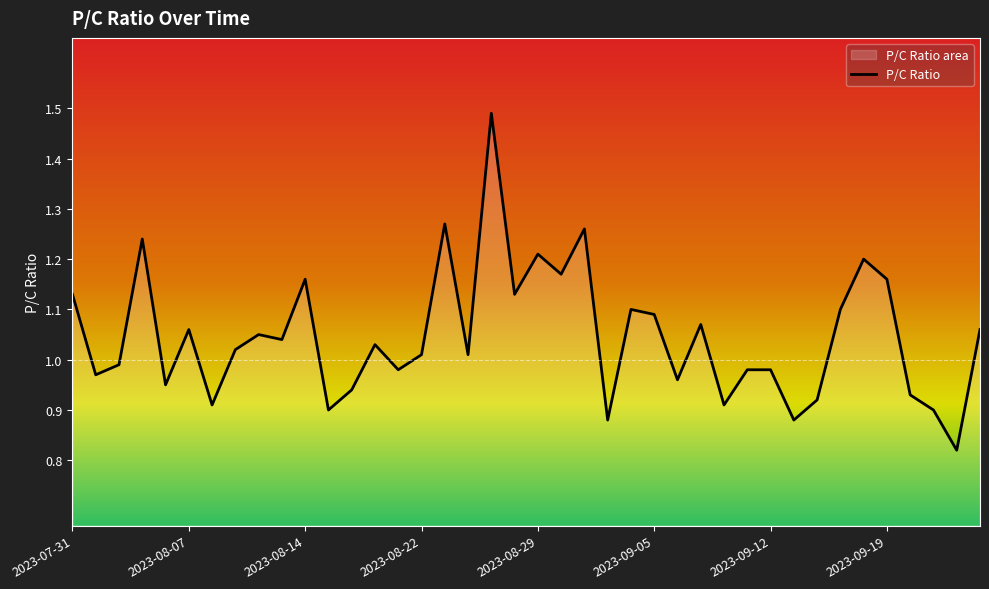

At which label does the data first exceed 1?

2023-07-31